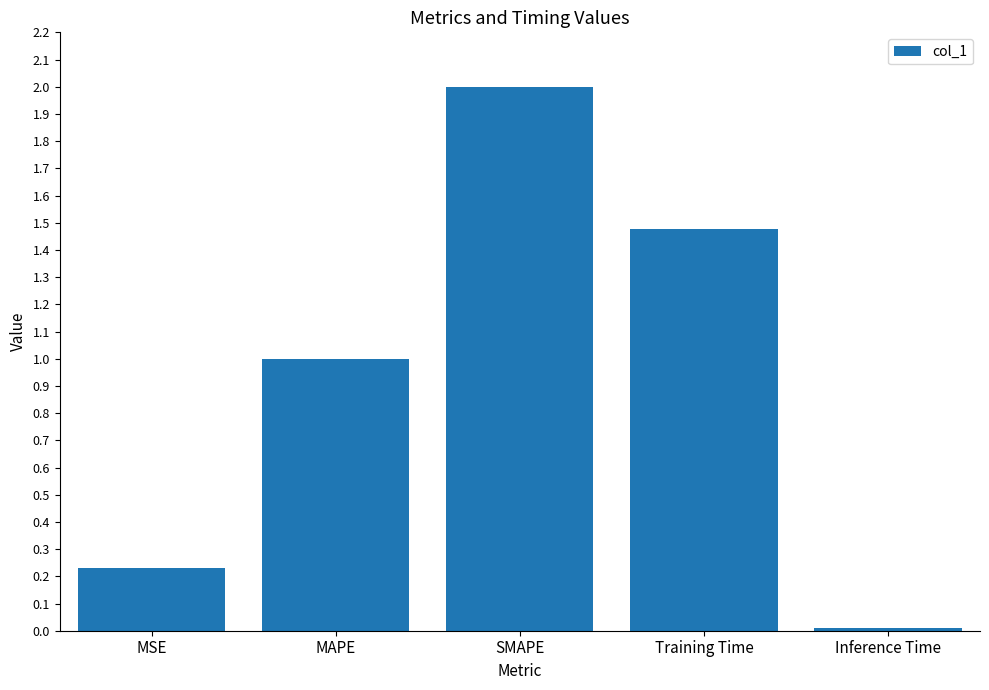

What is the label of the 2nd bar from the right?

Training Time